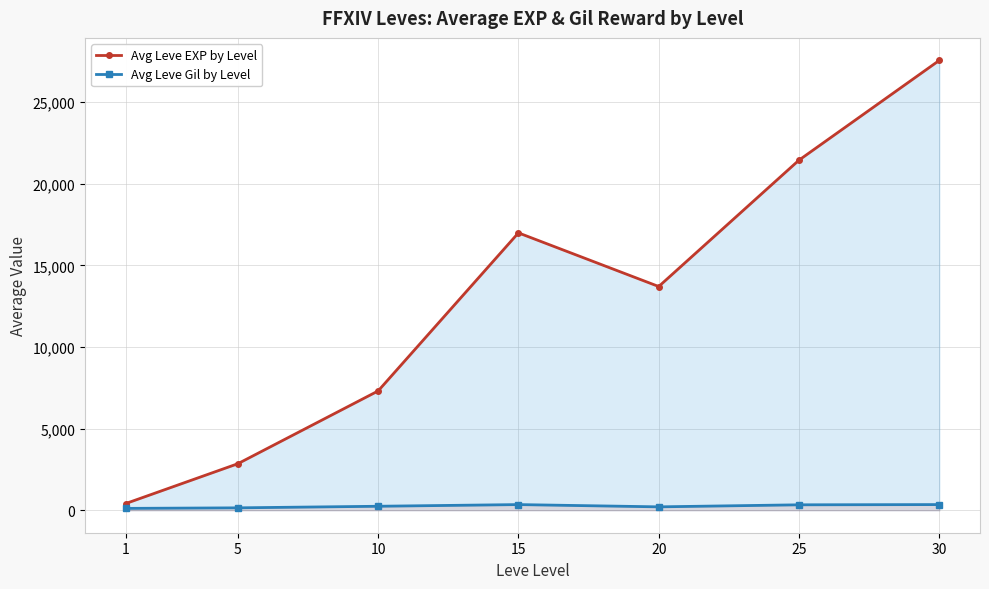

Read the Avg Leve Gil by Level value at 25.

332